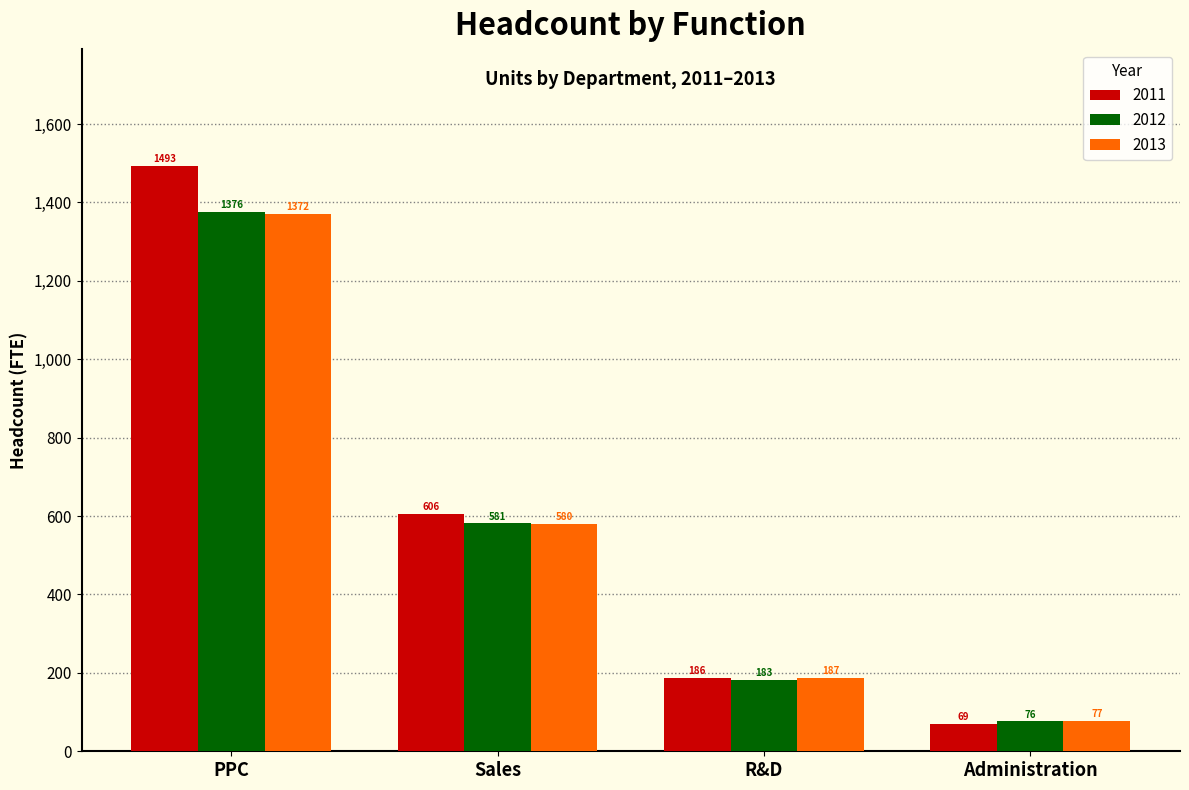

Rank the categories by 2011 value from lowest to highest.

Administration, R&D, Sales, PPC